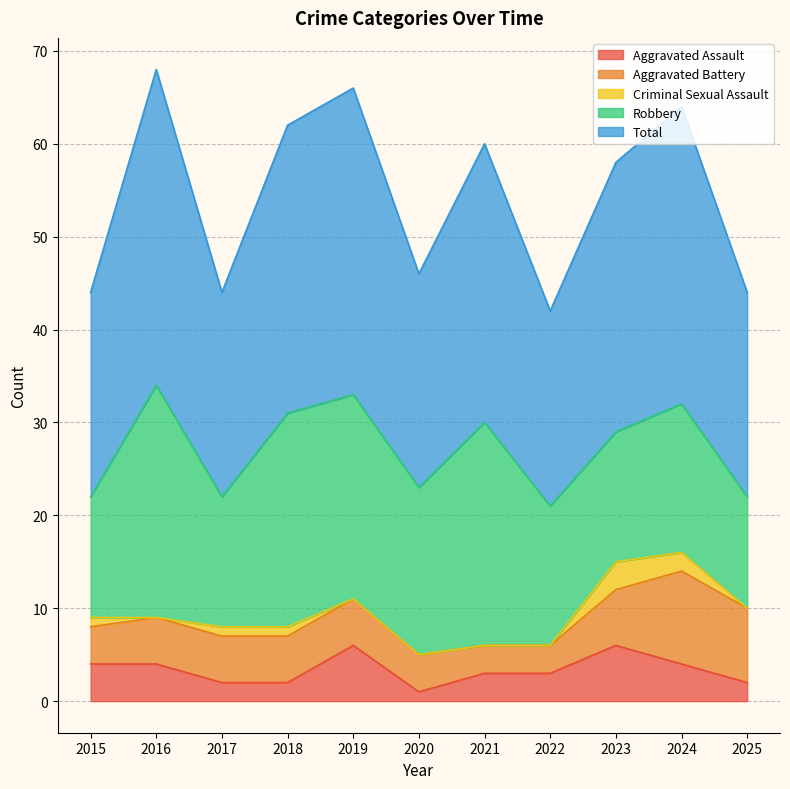

The Aggravated Assault series shows 1 at 2016. True or false?

False